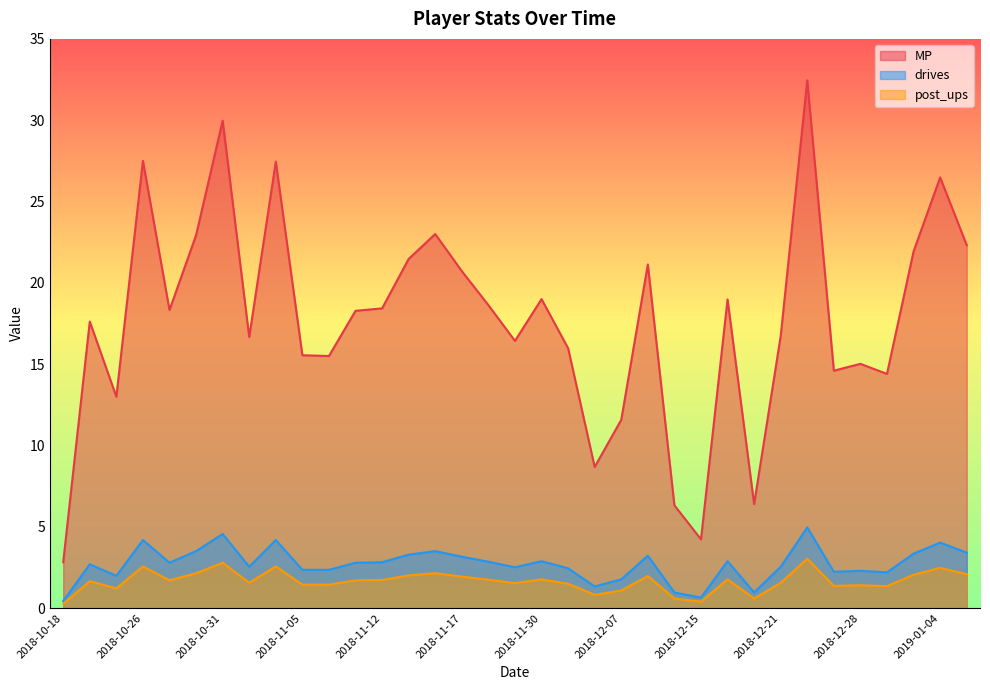

The value of MP at 2019-01-02 is 38.7. True or false?

False